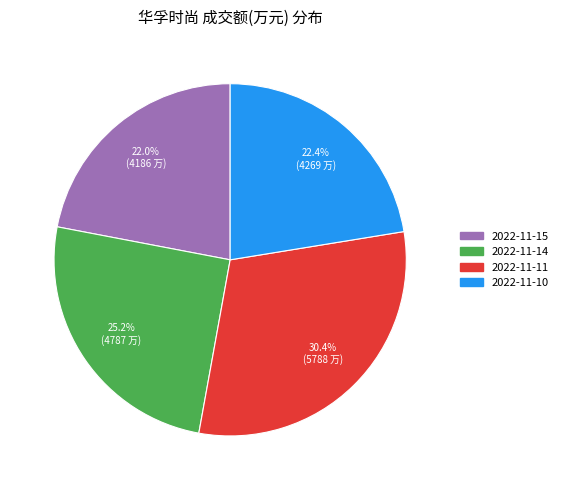

True or false: 2022-11-15 accounts for 15% of the total.

False